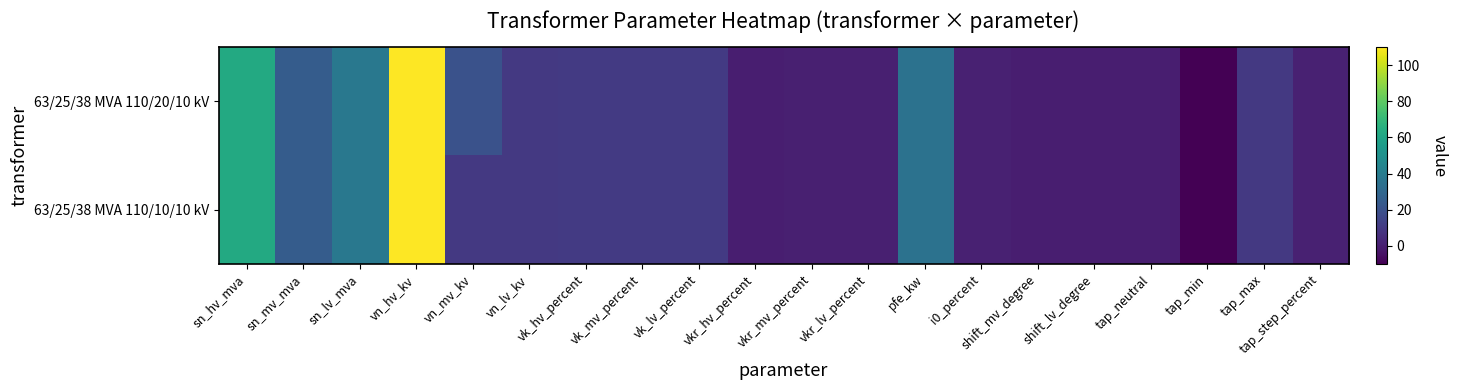

Reading left to right, extract all data points from this chart.

63/25/38 MVA 110/20/10 kV: sn_hv_mva=63.0	sn_mv_mva=25.0	sn_lv_mva=38.0	vn_hv_kv=110.0	vn_mv_kv=20.0	vn_lv_kv=10.0	vk_hv_percent=10.4	vk_mv_percent=10.4	vk_lv_percent=10.4	vkr_hv_percent=0.3	vkr_mv_percent=0.3	vkr_lv_percent=0.3	pfe_kw=35.0	i0_percent=0.9	shift_mv_degree=0.0	shift_lv_degree=0.0	tap_neutral=0.0	tap_min=-10.0	tap_max=10.0	tap_step_percent=1.2
63/25/38 MVA 110/10/10 kV: sn_hv_mva=63.0	sn_mv_mva=25.0	sn_lv_mva=38.0	vn_hv_kv=110.0	vn_mv_kv=10.0	vn_lv_kv=10.0	vk_hv_percent=10.4	vk_mv_percent=10.4	vk_lv_percent=10.4	vkr_hv_percent=0.3	vkr_mv_percent=0.3	vkr_lv_percent=0.3	pfe_kw=35.0	i0_percent=0.9	shift_mv_degree=0.0	shift_lv_degree=0.0	tap_neutral=0.0	tap_min=-10.0	tap_max=10.0	tap_step_percent=1.2